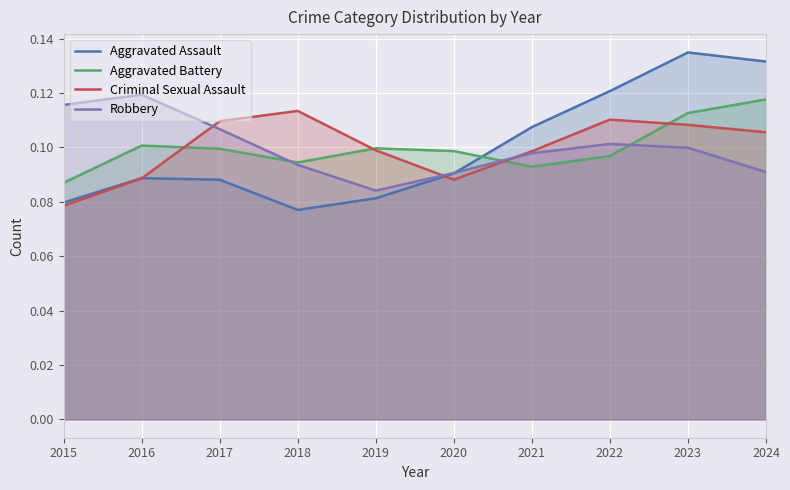

Rank the series at 2022 from highest to lowest value.

Aggravated Assault, Criminal Sexual Assault, Robbery, Aggravated Battery